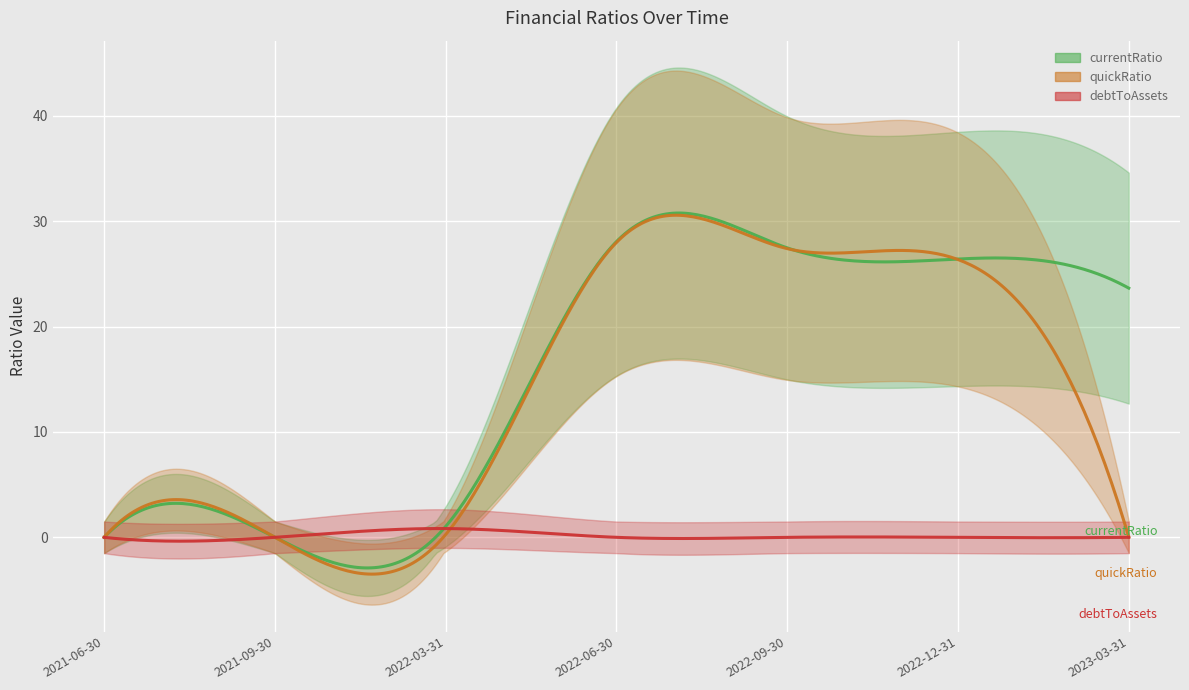

Count the number of categories in the chart.

7